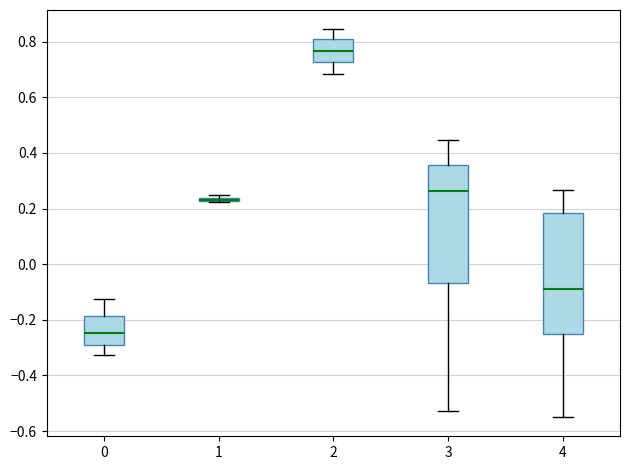

Where is the lower edge of the box at x = 0 on the y-axis? The values are not printed on the chart, so give them approximately, as read against the axis.

-0.30